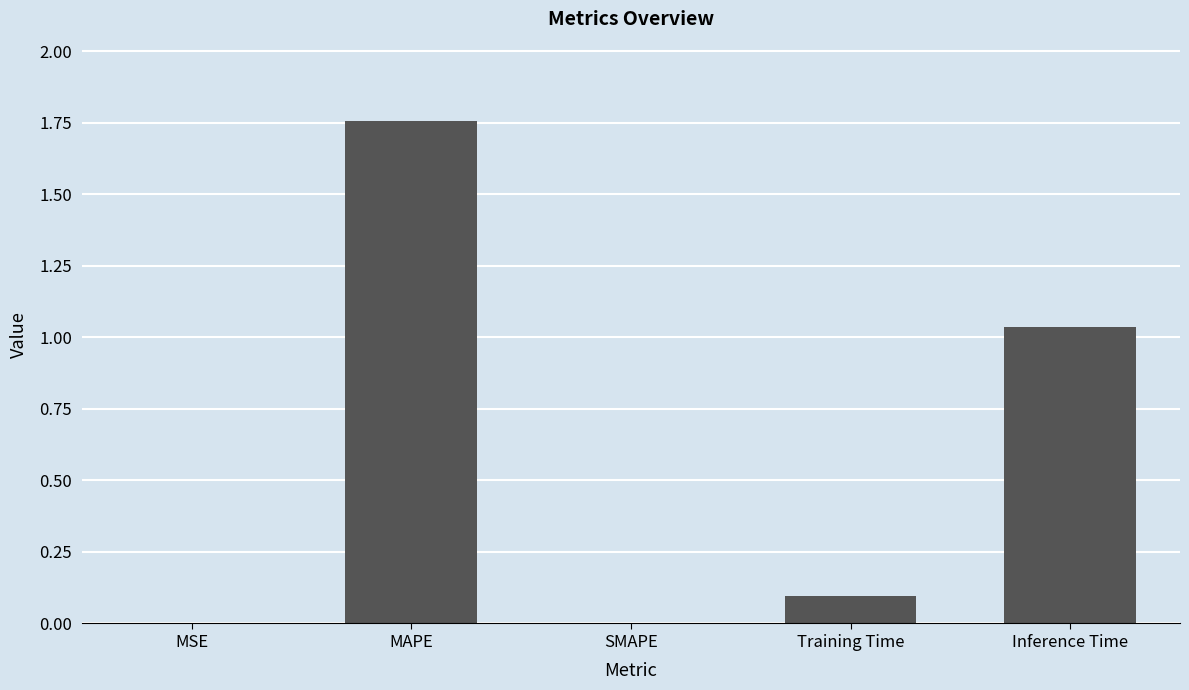

Does the chart contain stacked bars?

No